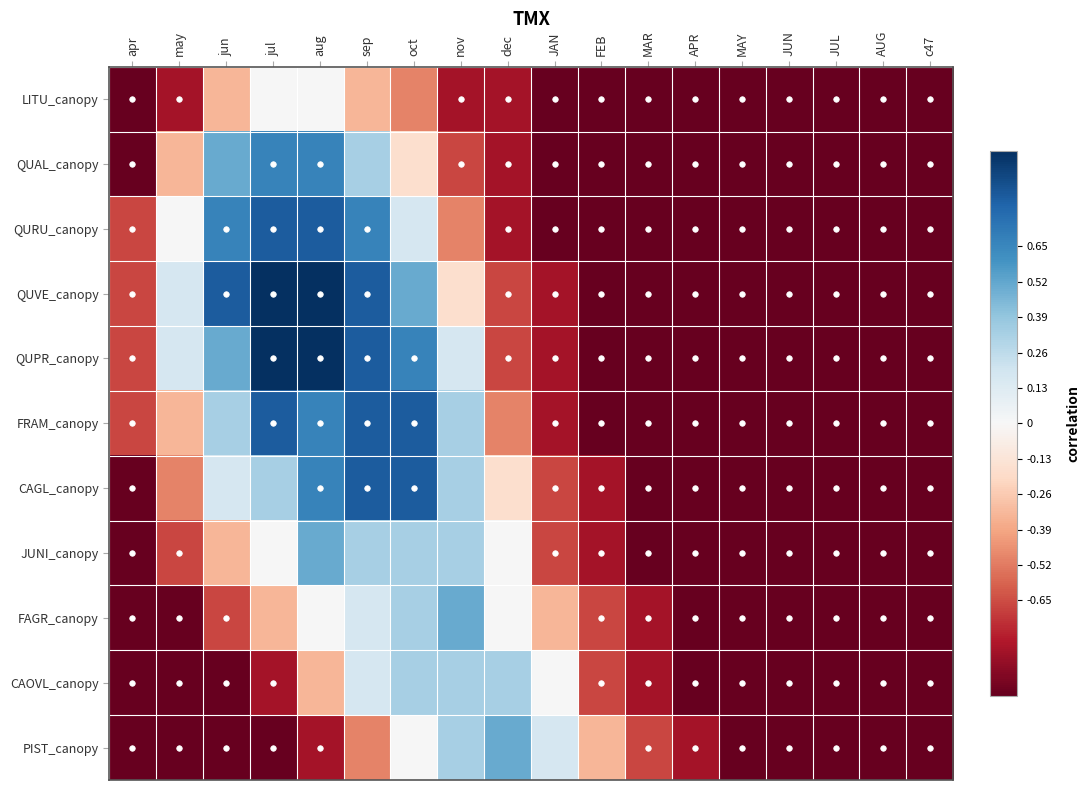

At which category does the chart reach its minimum across all series?

apr